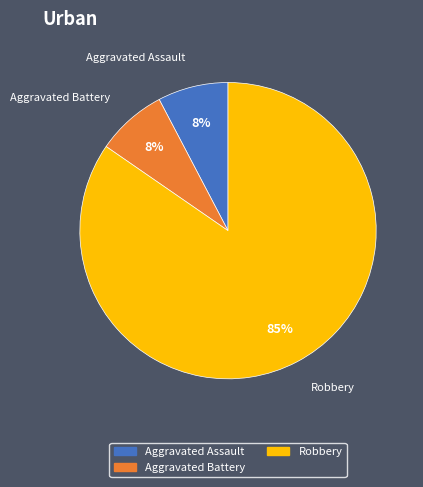

To the nearest percent, what is the average slice percentage?

33%